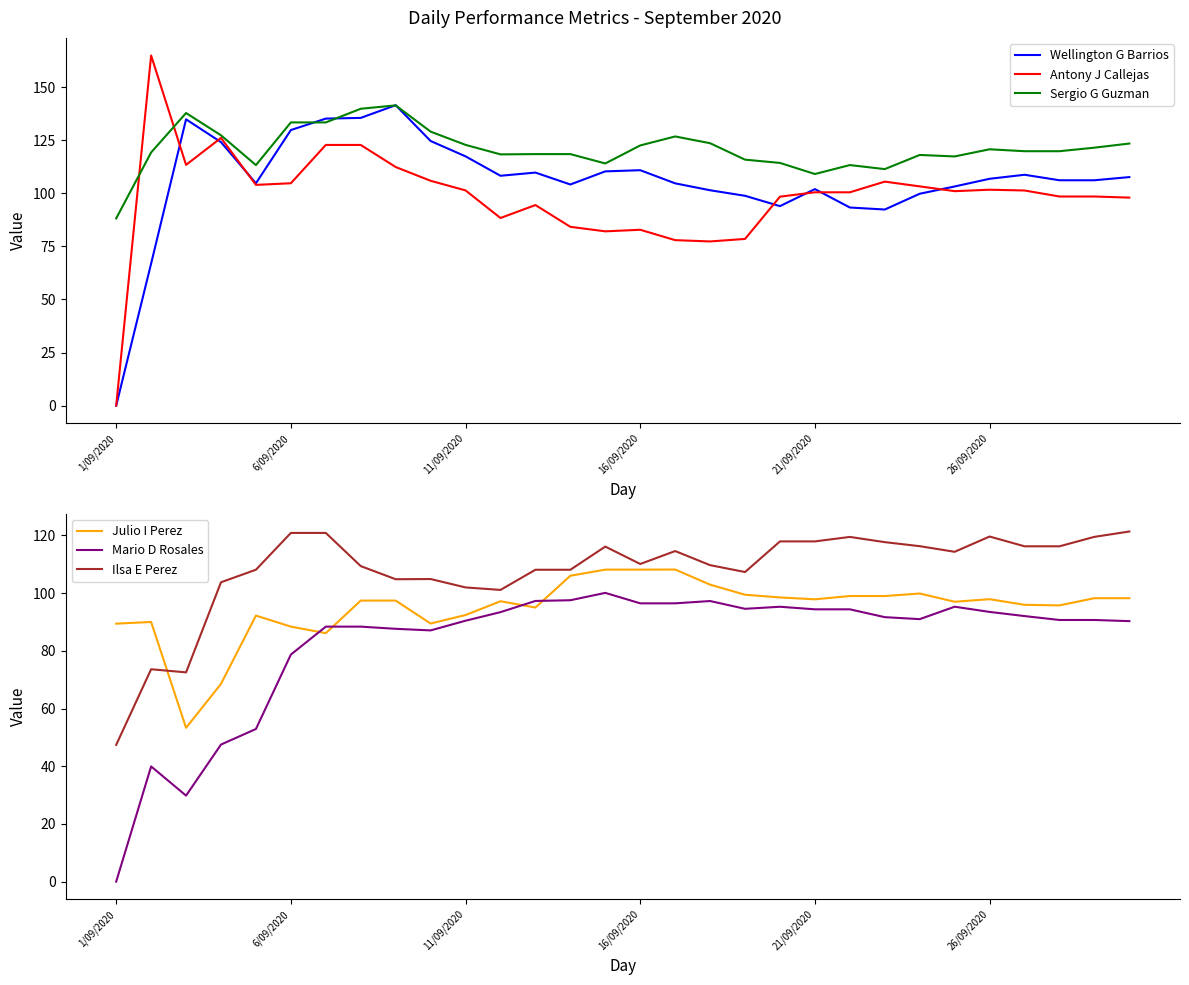

Between 16 and 18, which series saw the biggest shift?

Sergio G Guzman